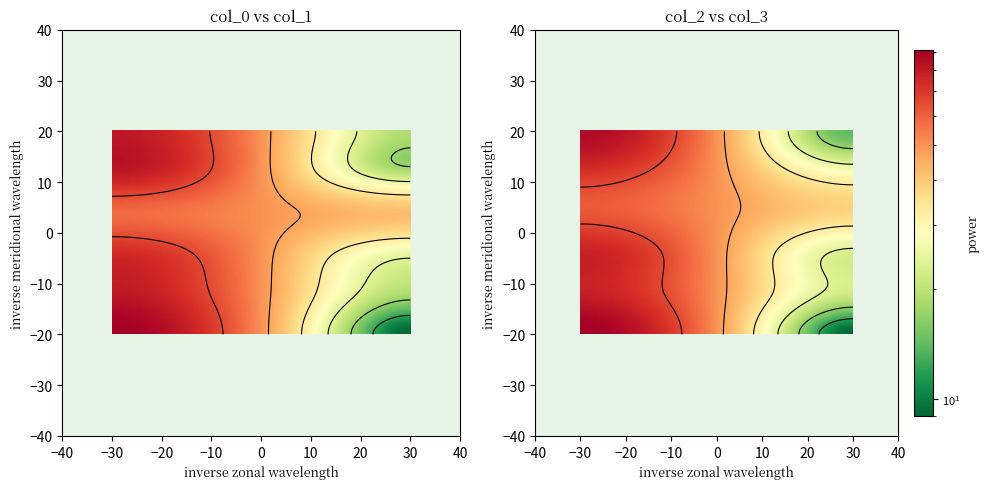

Which has a higher value, col_0 or col_2?

col_0